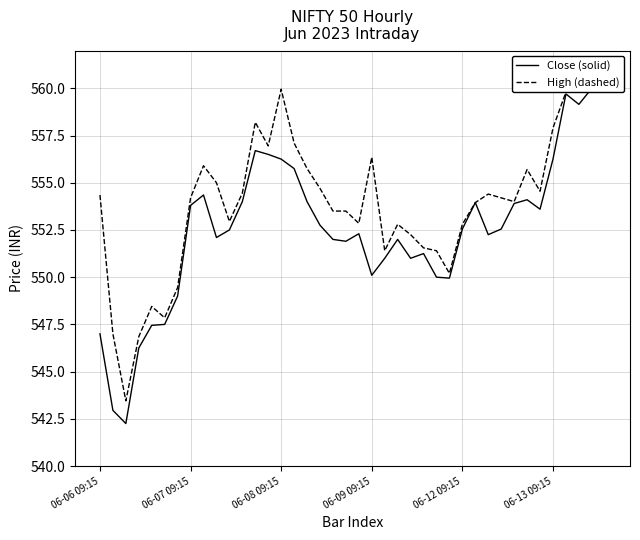

Is the value of Close (solid) at 35 greater than the value of High (dashed) at 15?

No